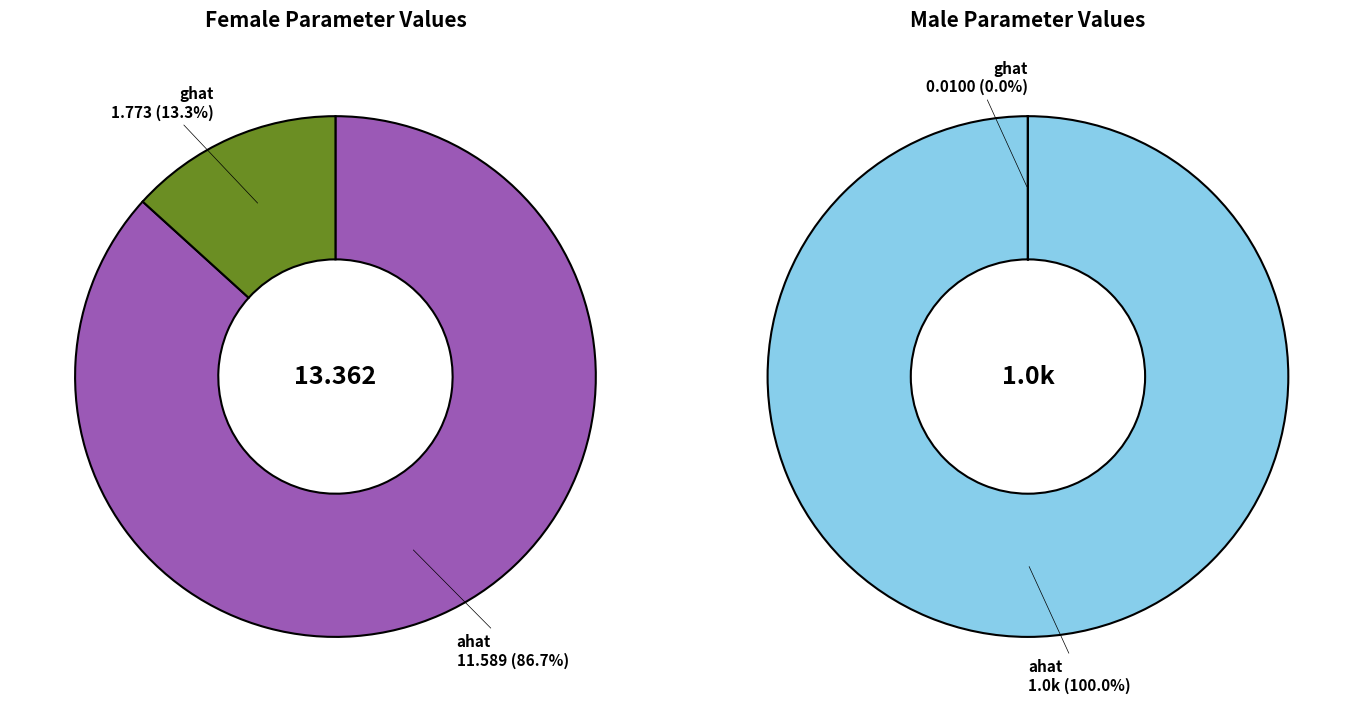

The ghat slice represents 21% of the pie. True or false?

False